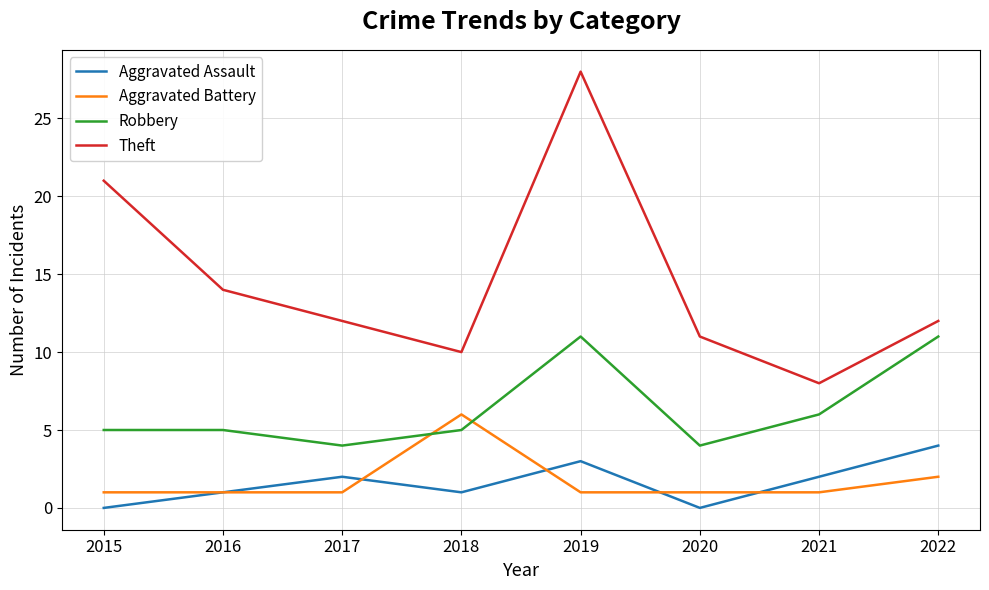

True or false: Theft and Robbery cross at least once.

False